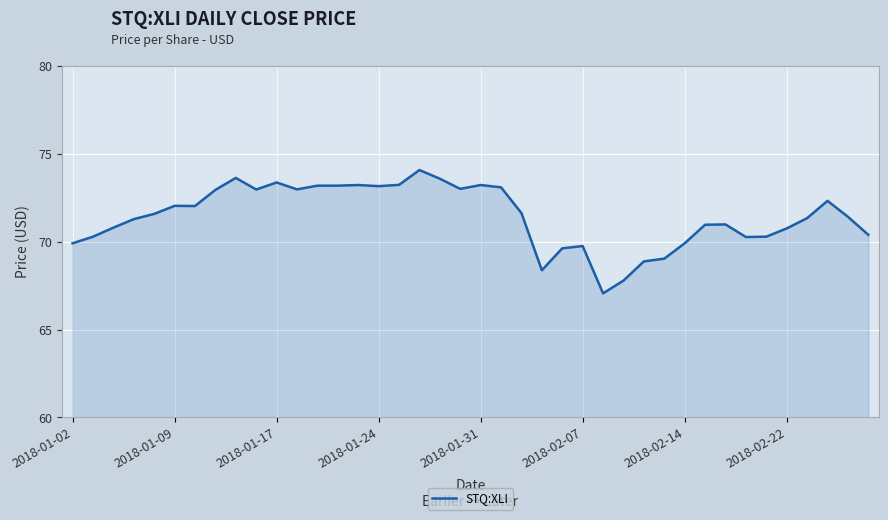

What is the smallest value displayed?

67.1